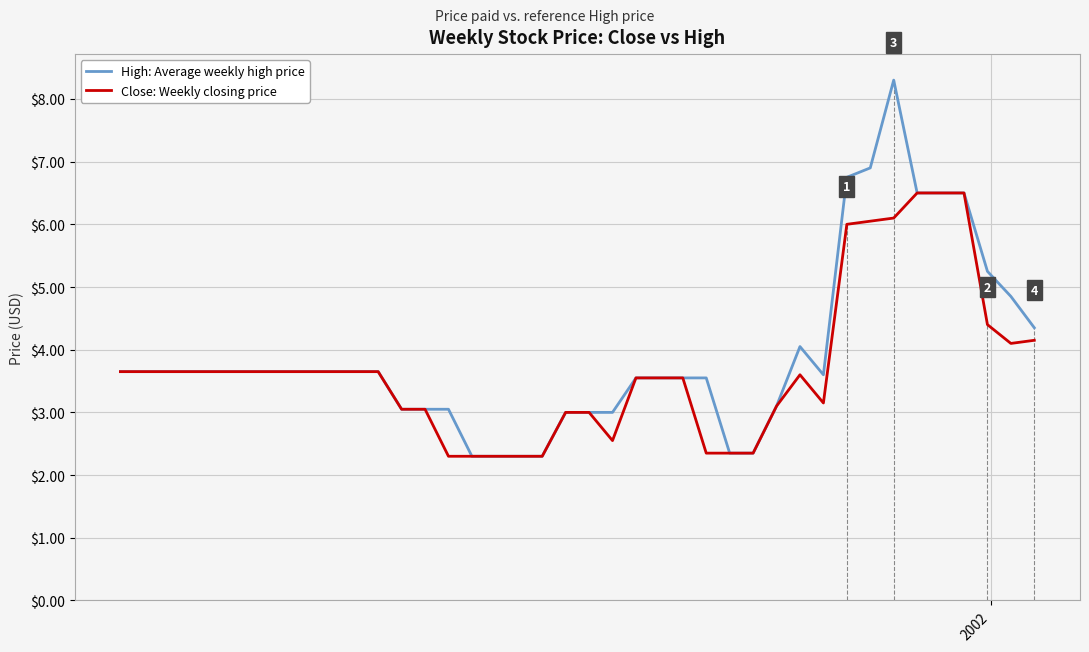

What is the maximum value for Close: Weekly closing price?

6.5